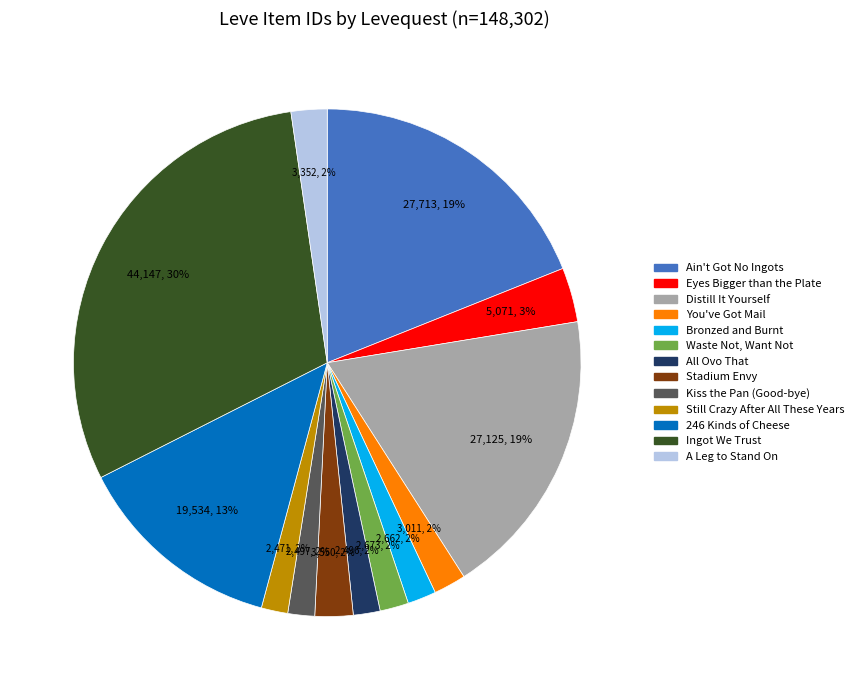

What is the largest slice in the pie chart?

Ingot We Trust